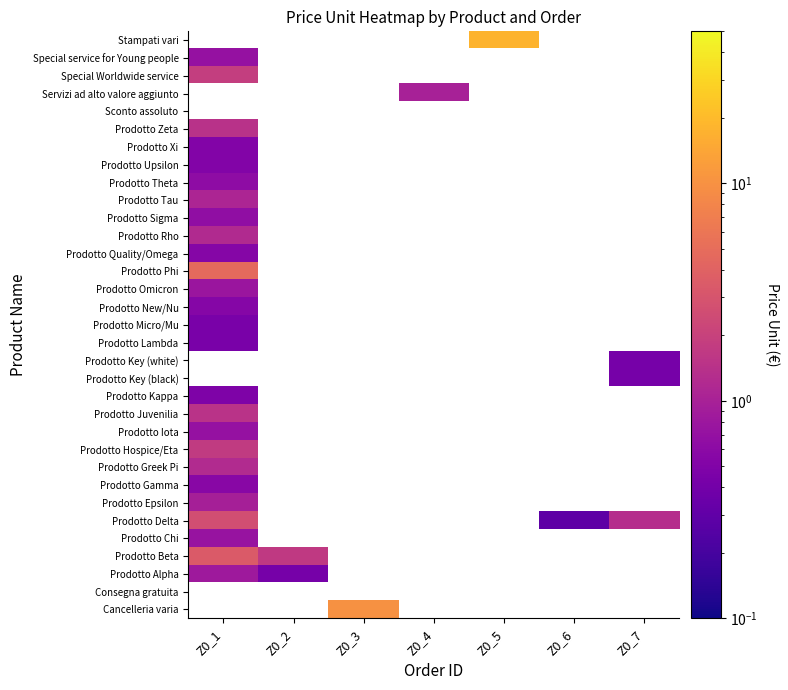

Which has a higher value, Z0_7 or Z0_3?

Z0_3